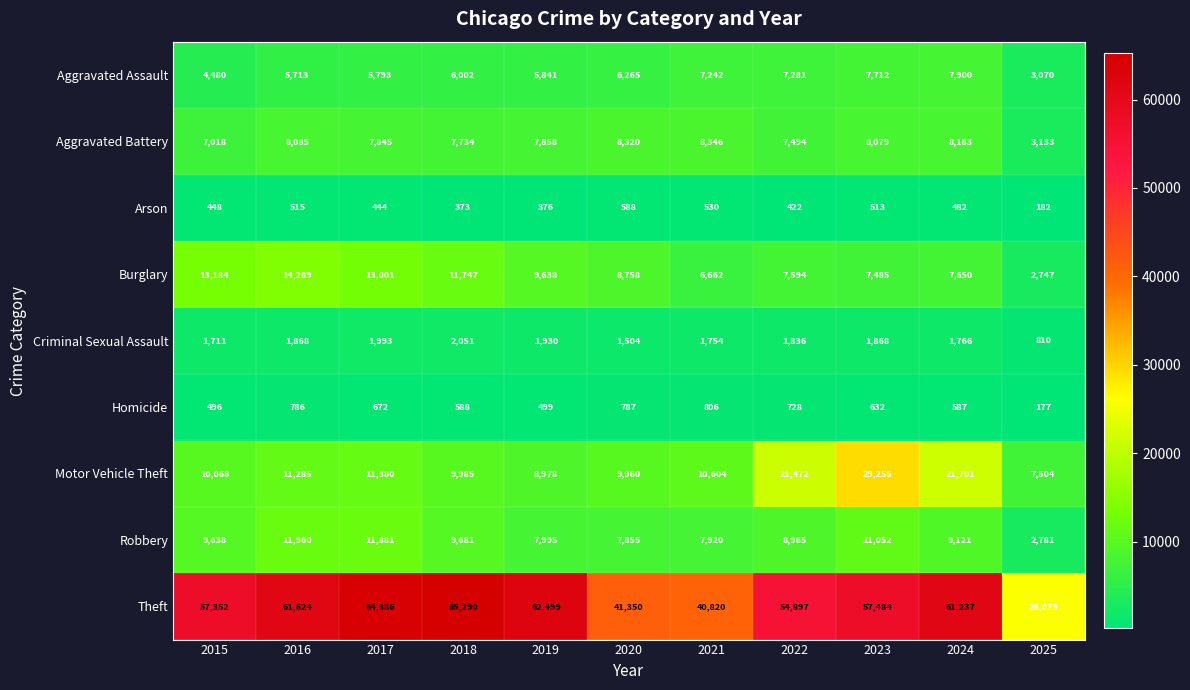

List the series in order of their peak value, highest first.

Theft, Motor Vehicle Theft, Burglary, Robbery, Aggravated Battery, Aggravated Assault, Criminal Sexual Assault, Homicide, Arson